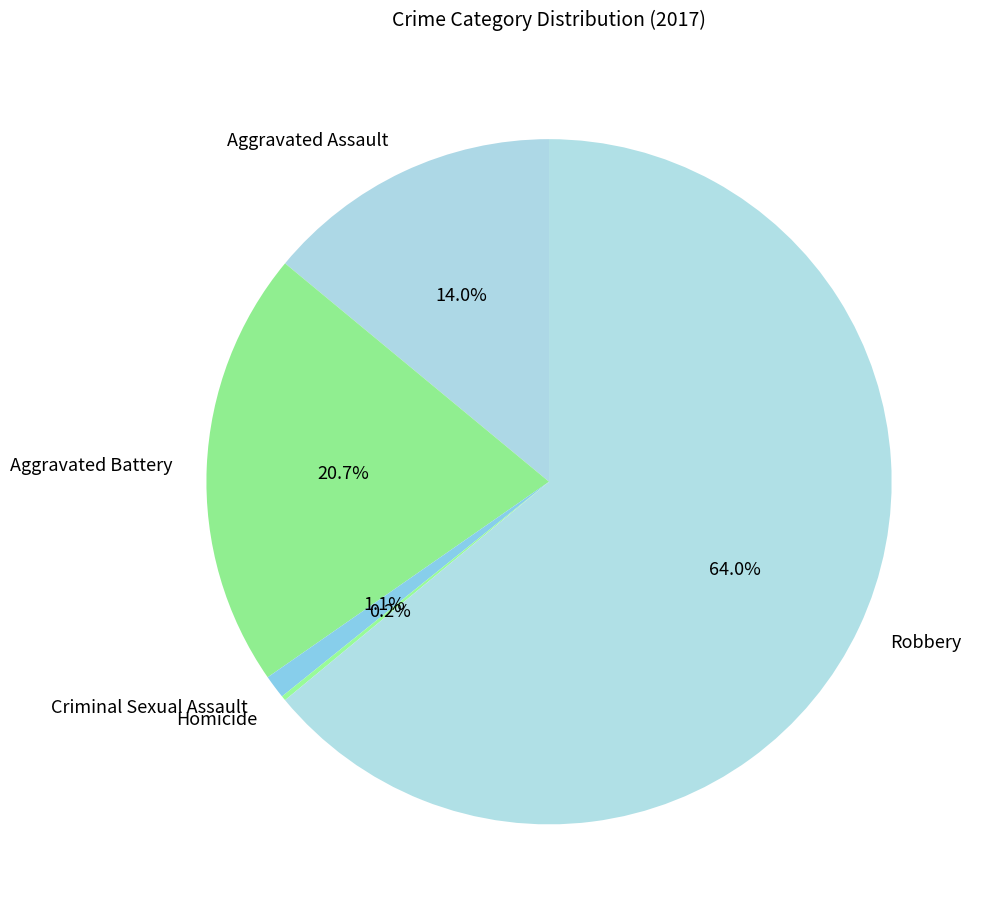

To the nearest percent, what is the difference between the Aggravated Assault and Aggravated Battery slice percentages?

7%